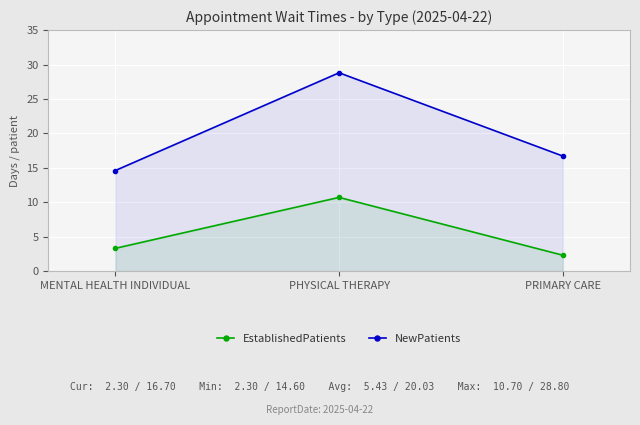

How many data points in NewPatients are less than 16?

1